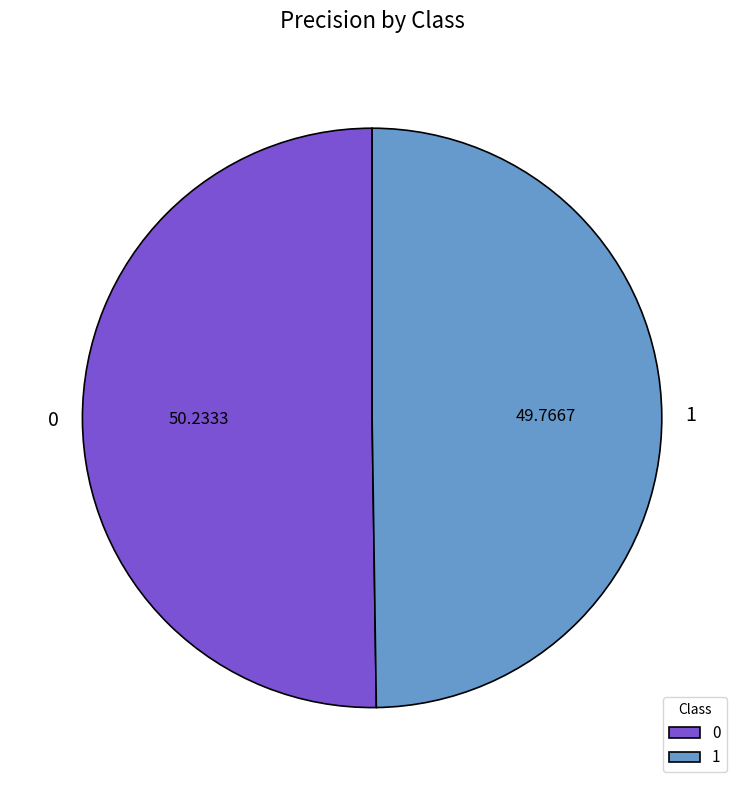

How many segments does this pie chart have?

2